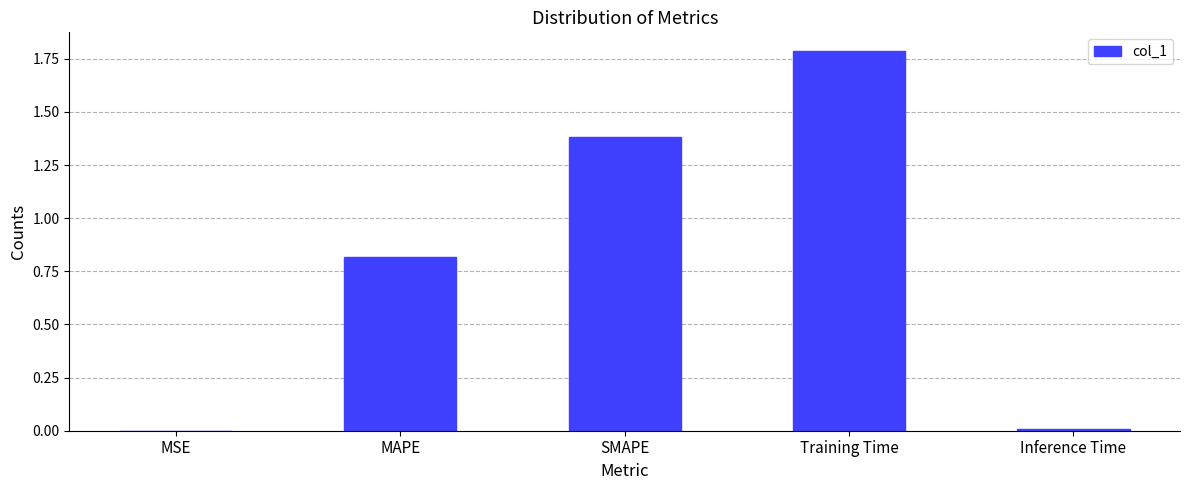

Are the bars horizontal?

No